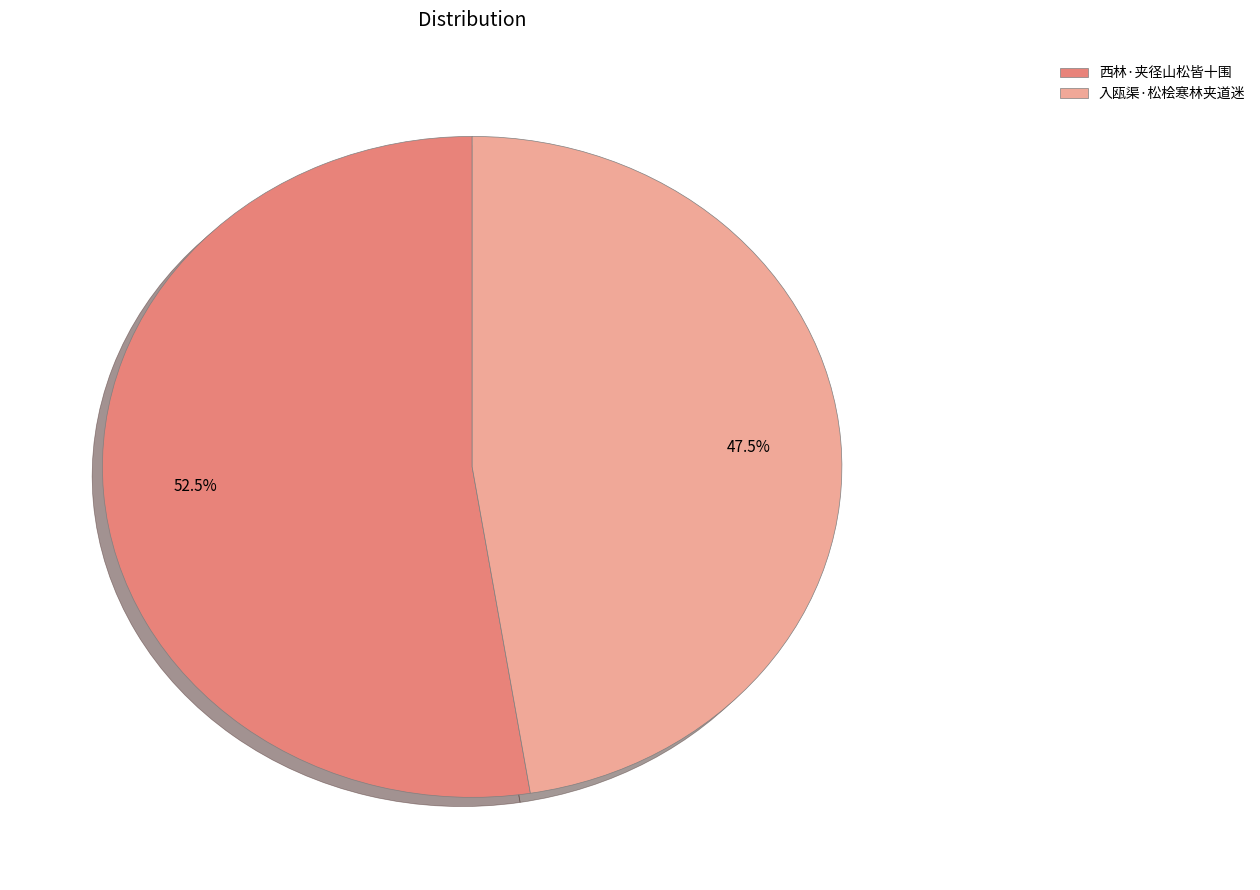

Which has a higher value, 西林·夹径山松皆十围 or 入瓯渠·松桧寒林夹道迷?

西林·夹径山松皆十围